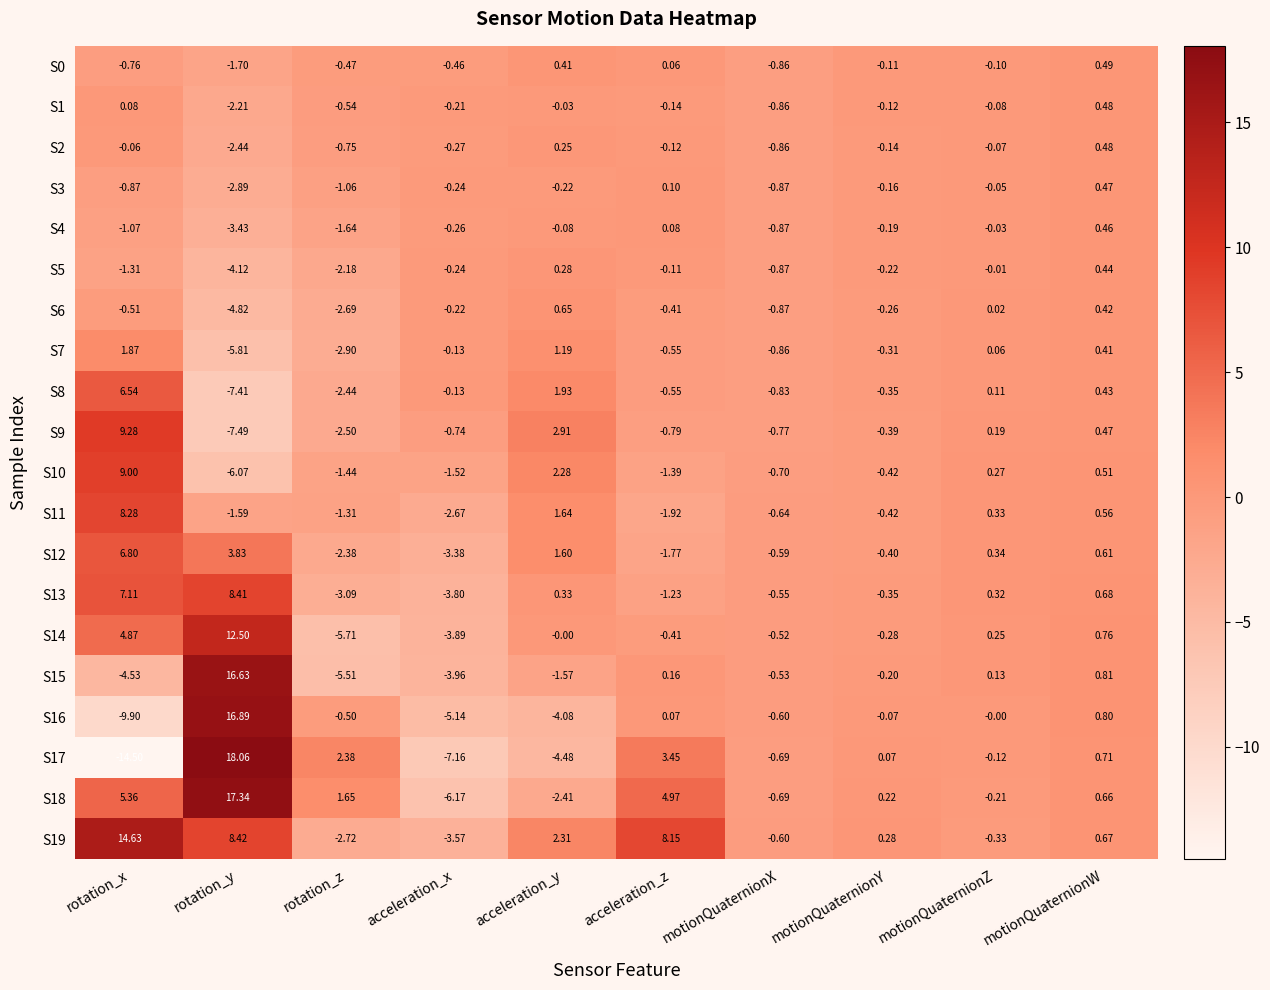

Where does the S5 series first go above 0?

acceleration_y